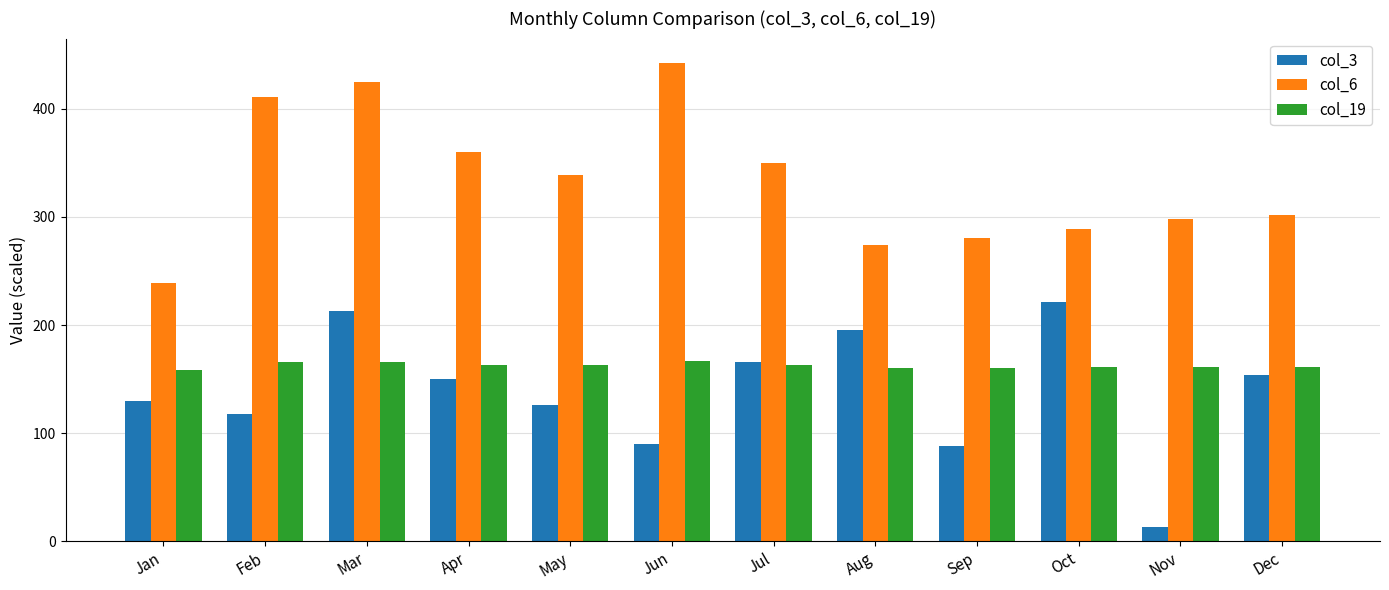

At which label does col_6 reach its minimum?

Jan